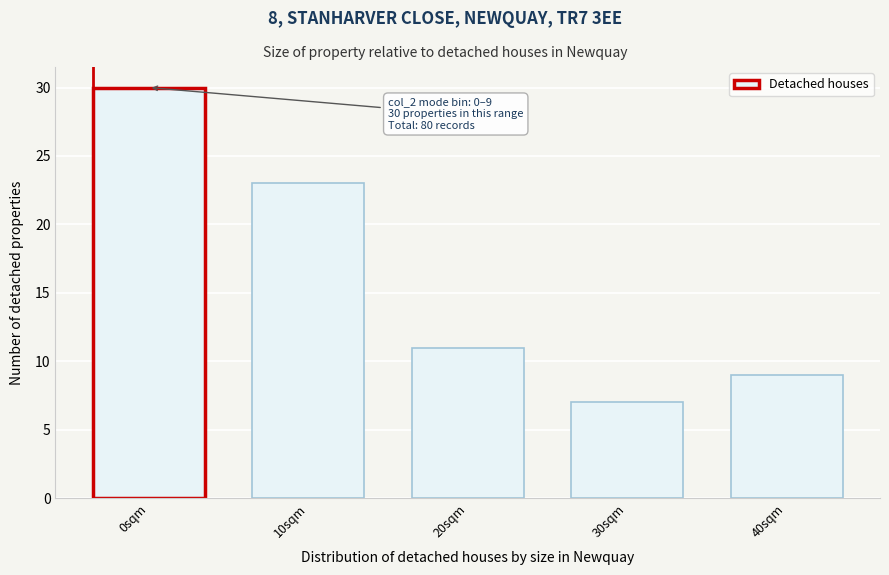

Reading left to right, what are all the values shown in this chart?

30	23	11	7	9